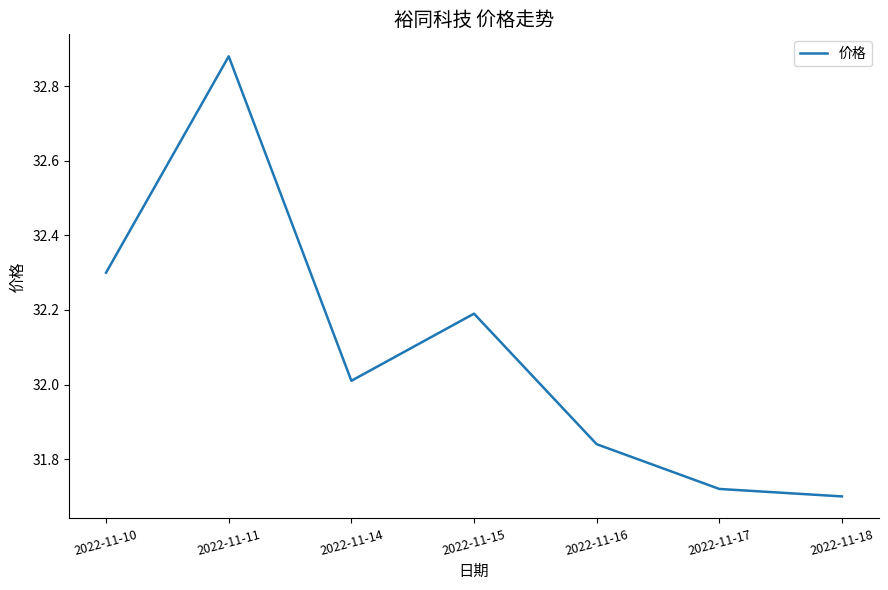

Which category has the highest value across all series?

2022-11-11